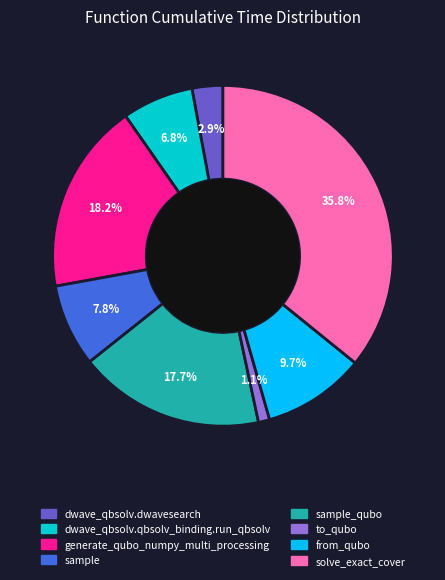

How many slices are in this pie chart?

8